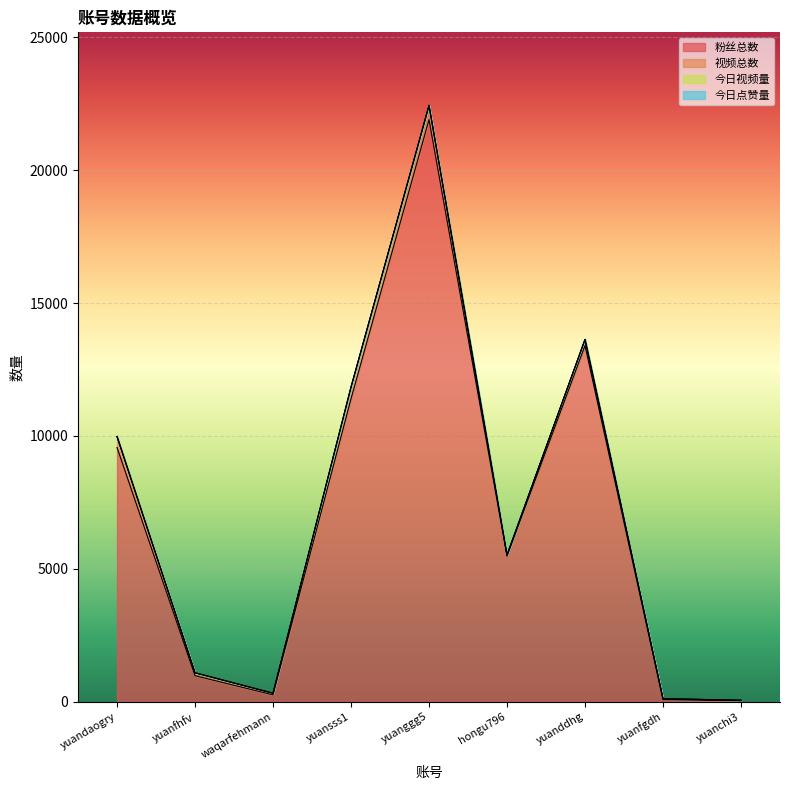

List the series in order of their peak value, lowest first.

今日点赞量, 今日视频量, 视频总数, 粉丝总数